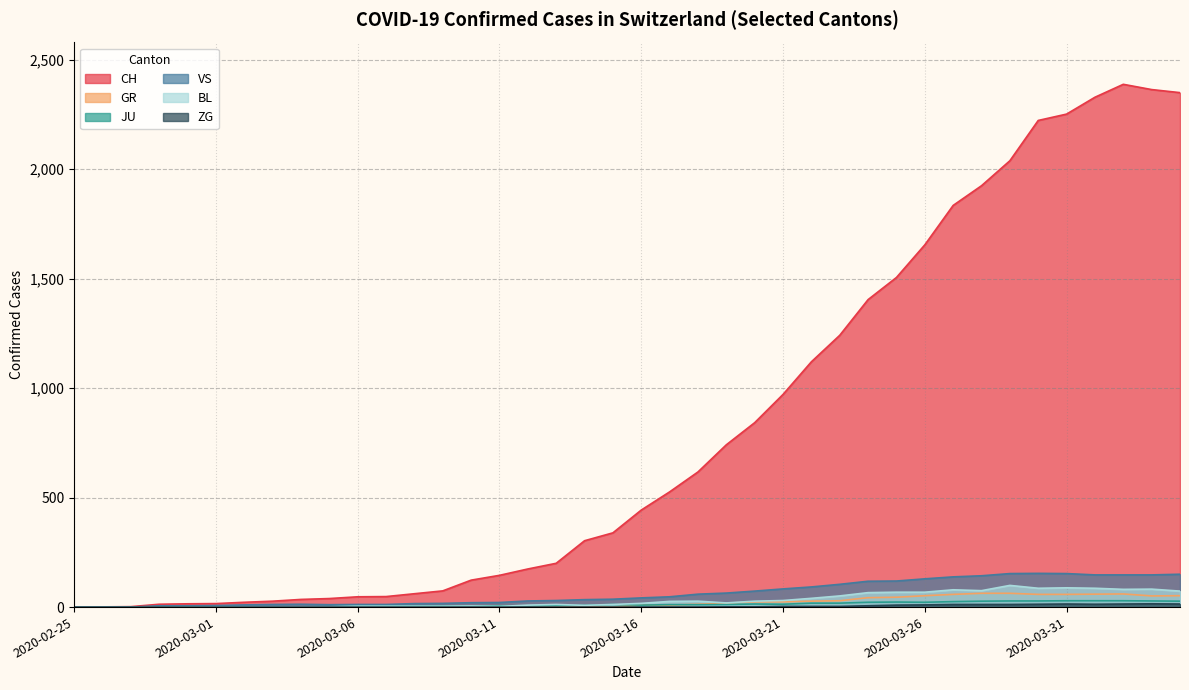

How many lines are shown in the chart?

6